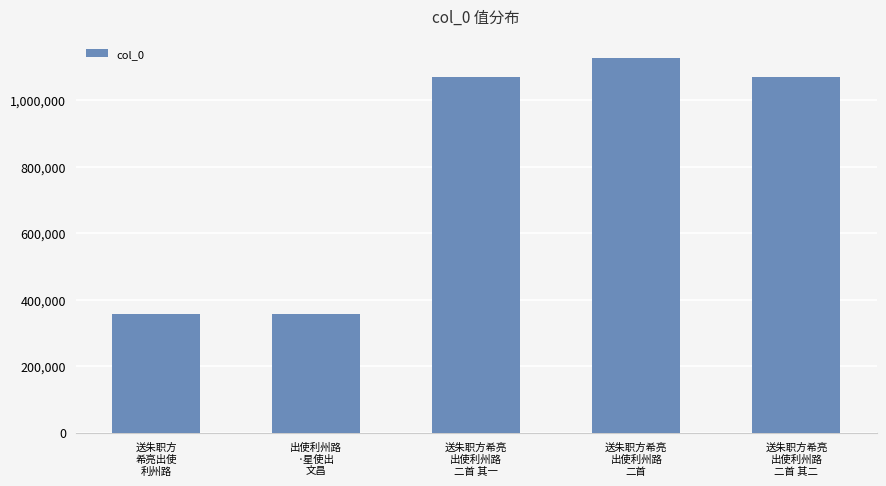

What is the maximum value shown in the chart?

1128166